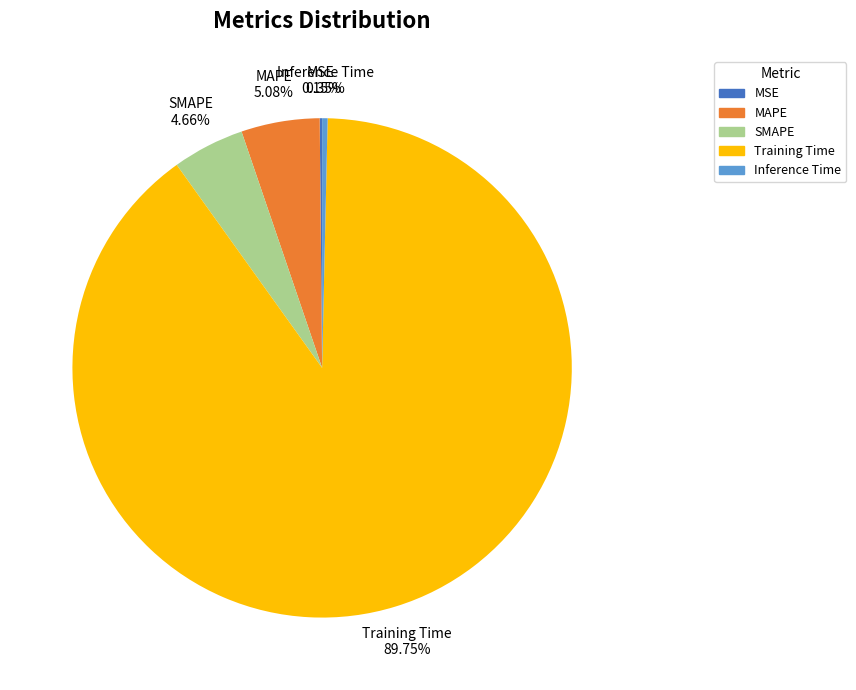

To the nearest percent, what is the difference between the largest and smallest slice percentages?

90%